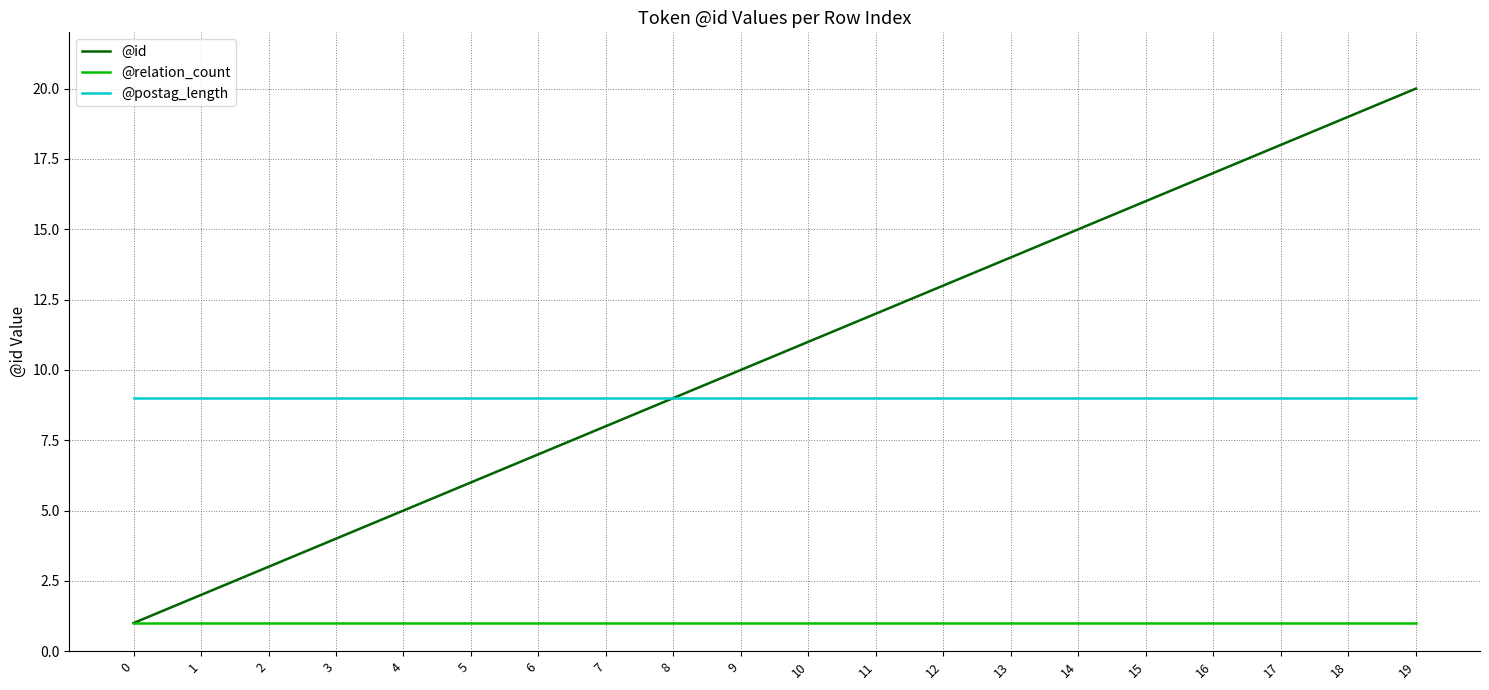

Reading right to left, list all the values displayed in this chart.

@id: 20	19	18	17	16	15	14	13	12	11	10	9	8	7	6	5	4	3	2	1
@relation_count: 1	1	1	1	1	1	1	1	1	1	1	1	1	1	1	1	1	1	1	1
@postag_length: 9	9	9	9	9	9	9	9	9	9	9	9	9	9	9	9	9	9	9	9